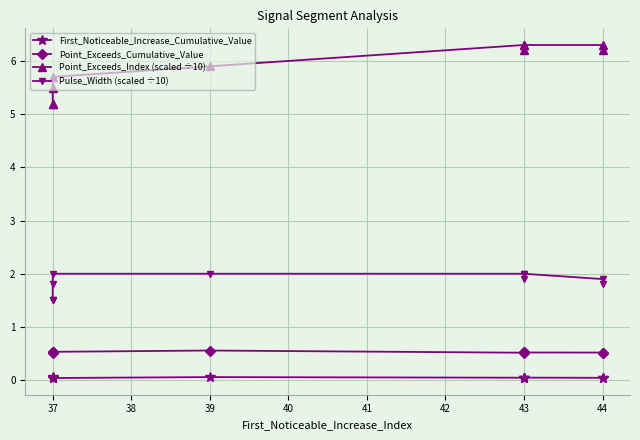

Rank the series by their maximum value, from lowest to highest.

First_Noticeable_Increase_Cumulative_Value, Point_Exceeds_Cumulative_Value, Pulse_Width (scaled ÷10), Point_Exceeds_Index (scaled ÷10)